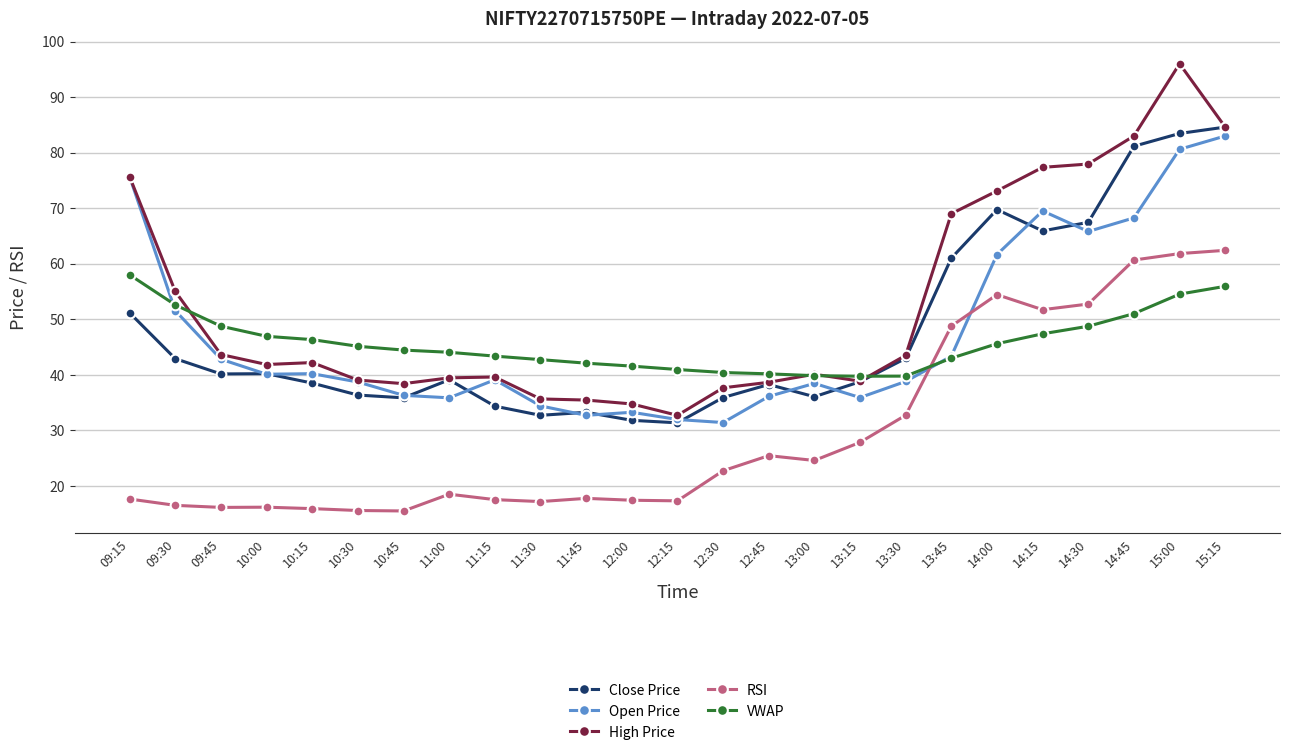

What is the average value of the Close Price series?

47.7